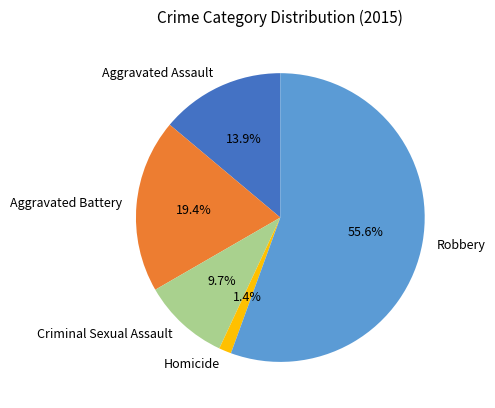

How many segments does this pie chart have?

5